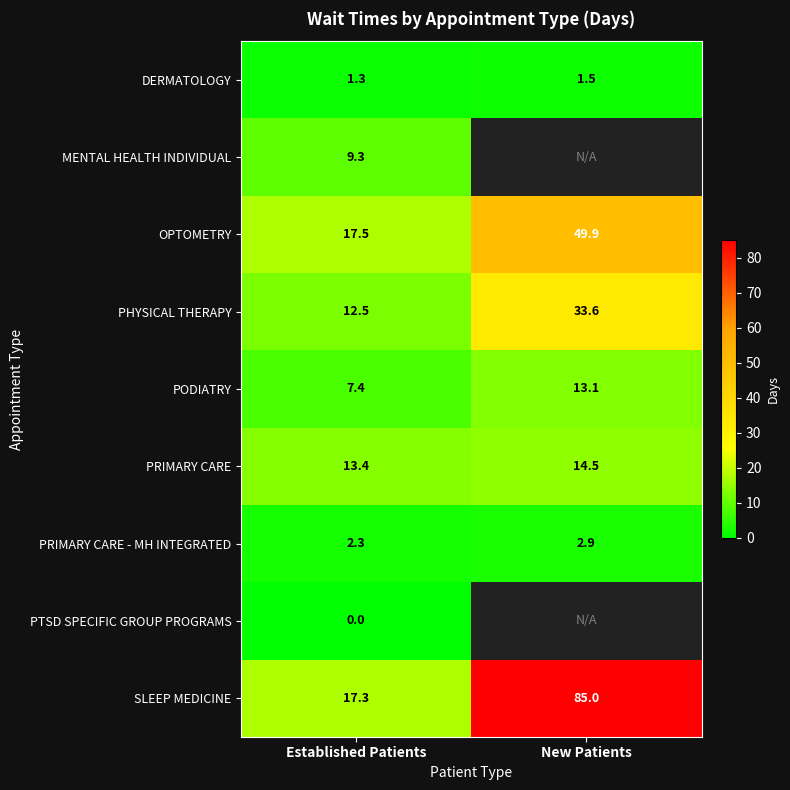

What is the sum of all SLEEP MEDICINE values?

102.3